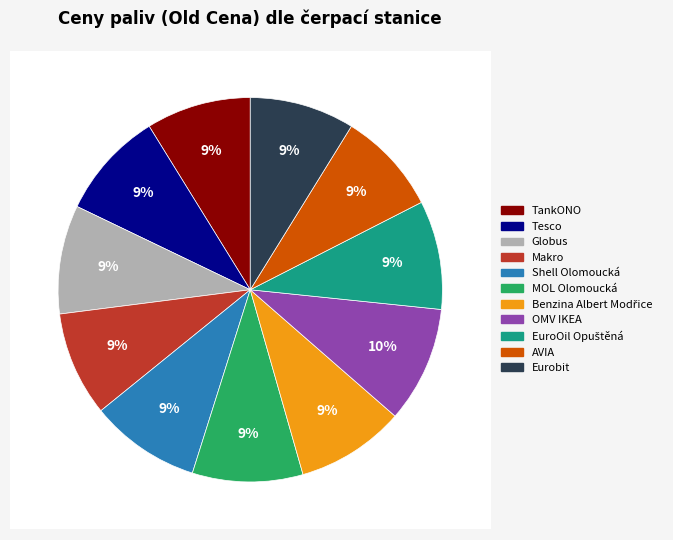

To the nearest percent, what is the difference between the OMV IKEA and Tesco slice percentages?

1%